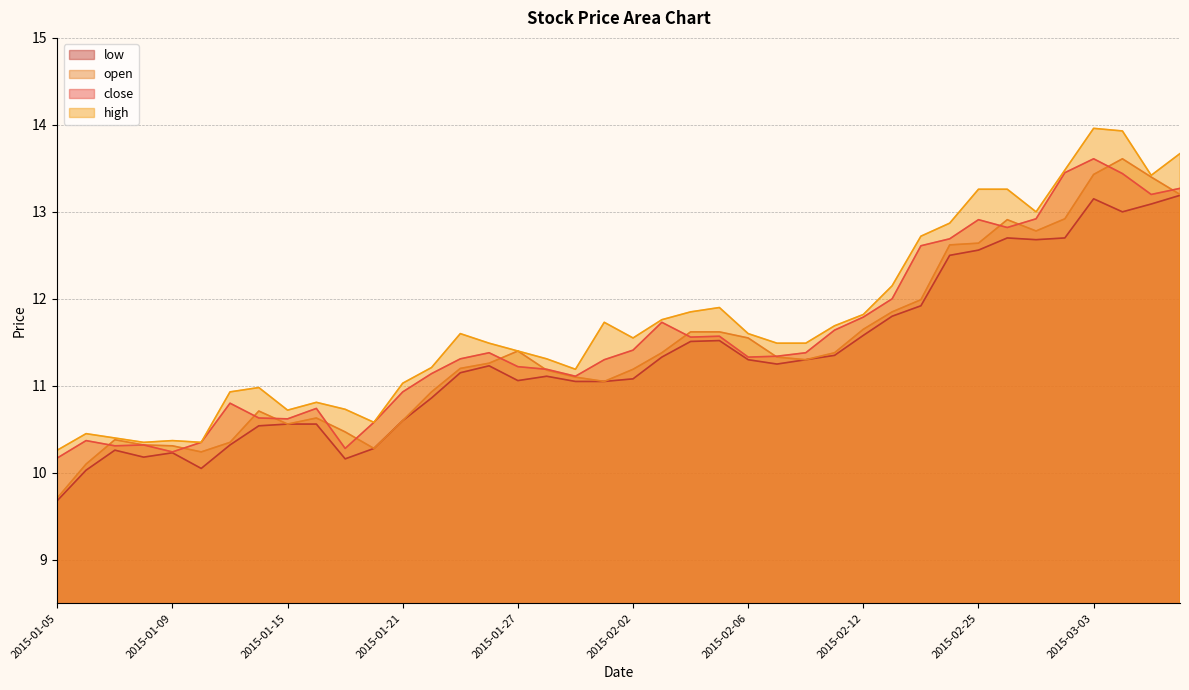

Between 2015-02-03 and 2015-02-10, which series saw the biggest shift?

close